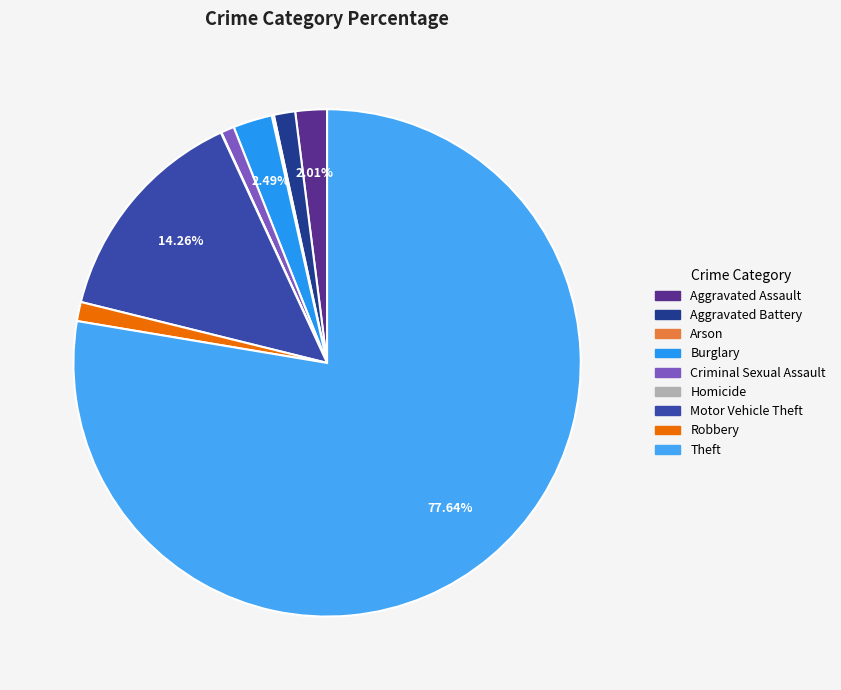

To the nearest percent, what is the difference between the Homicide and Aggravated Battery slice percentages?

1%